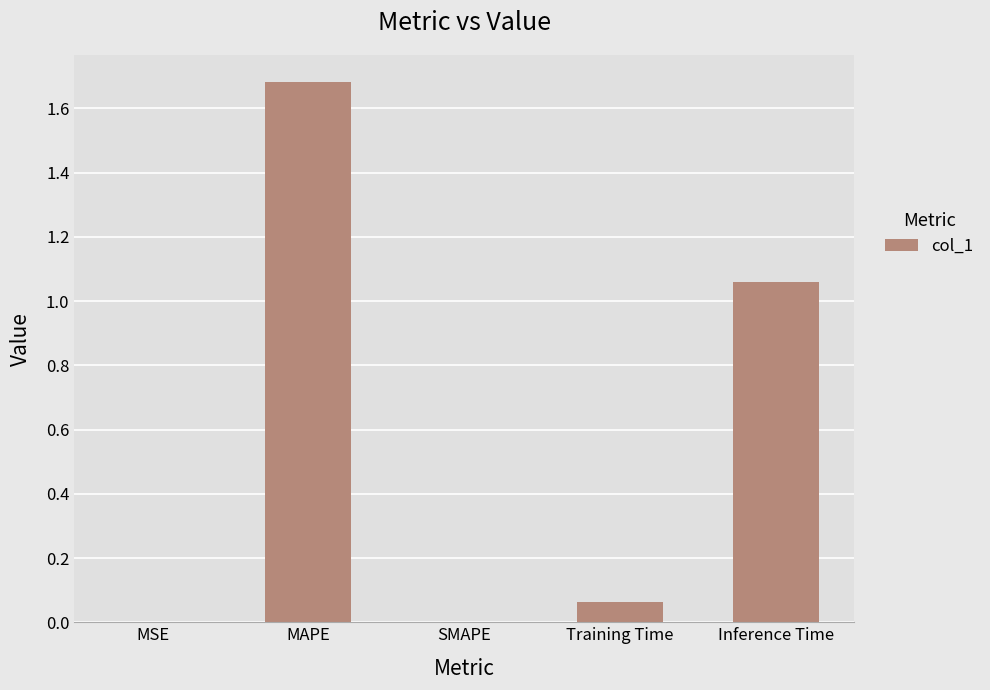

What is the ratio of the value at MAPE to the value at Inference Time?

1.6